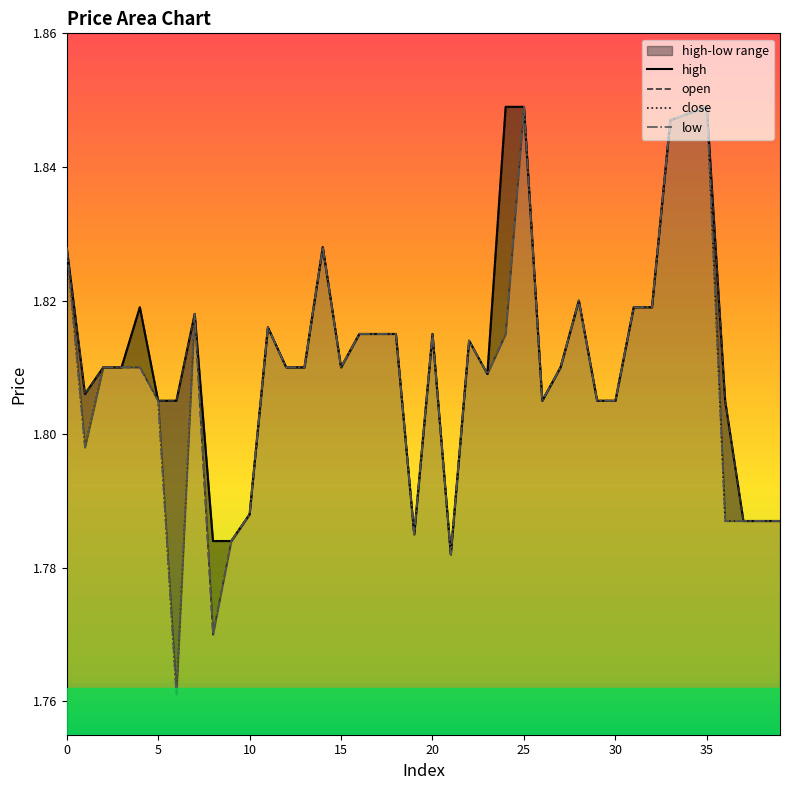

Which series has the largest total across all categories?

high